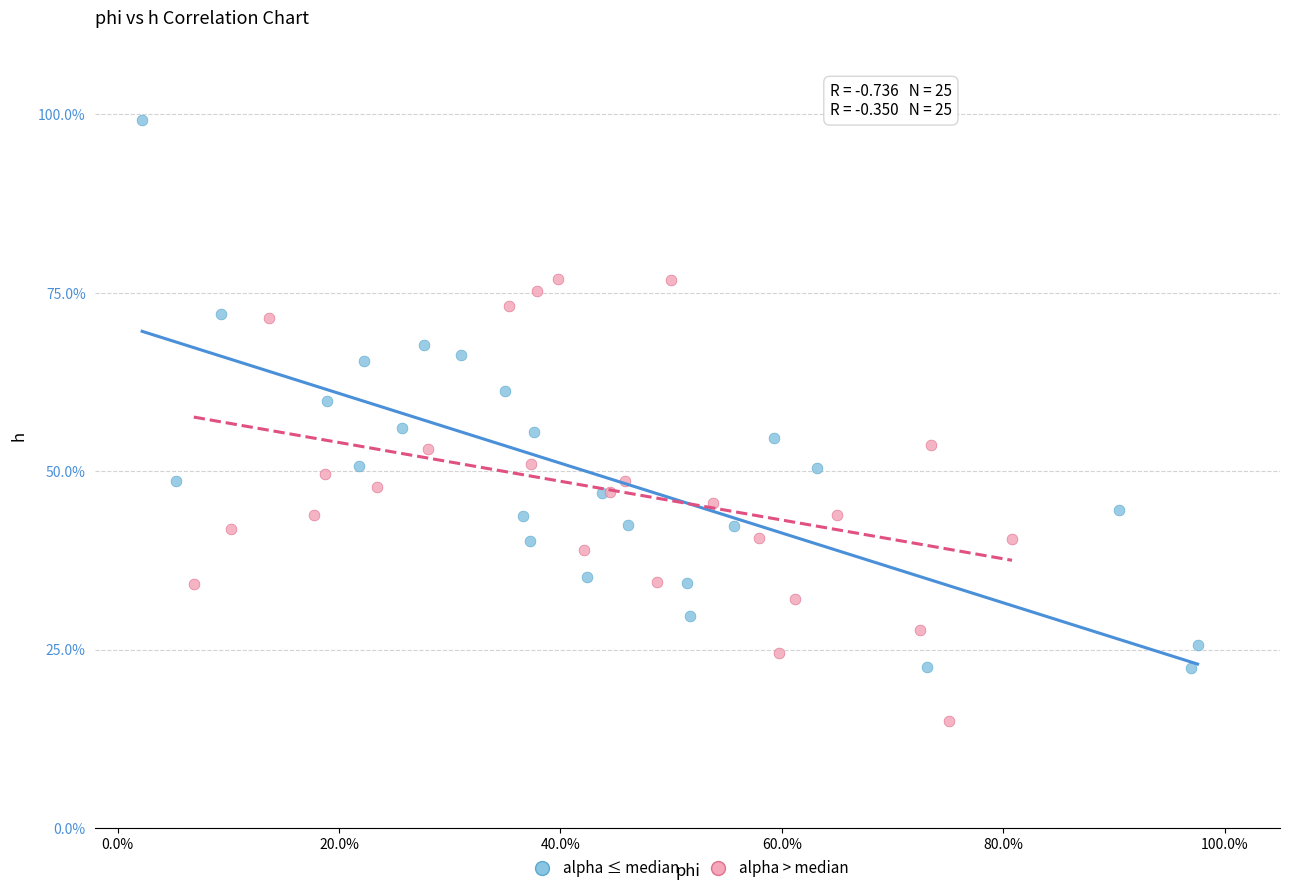

What are all the series names shown in the legend?

alpha ≤ median, alpha > median